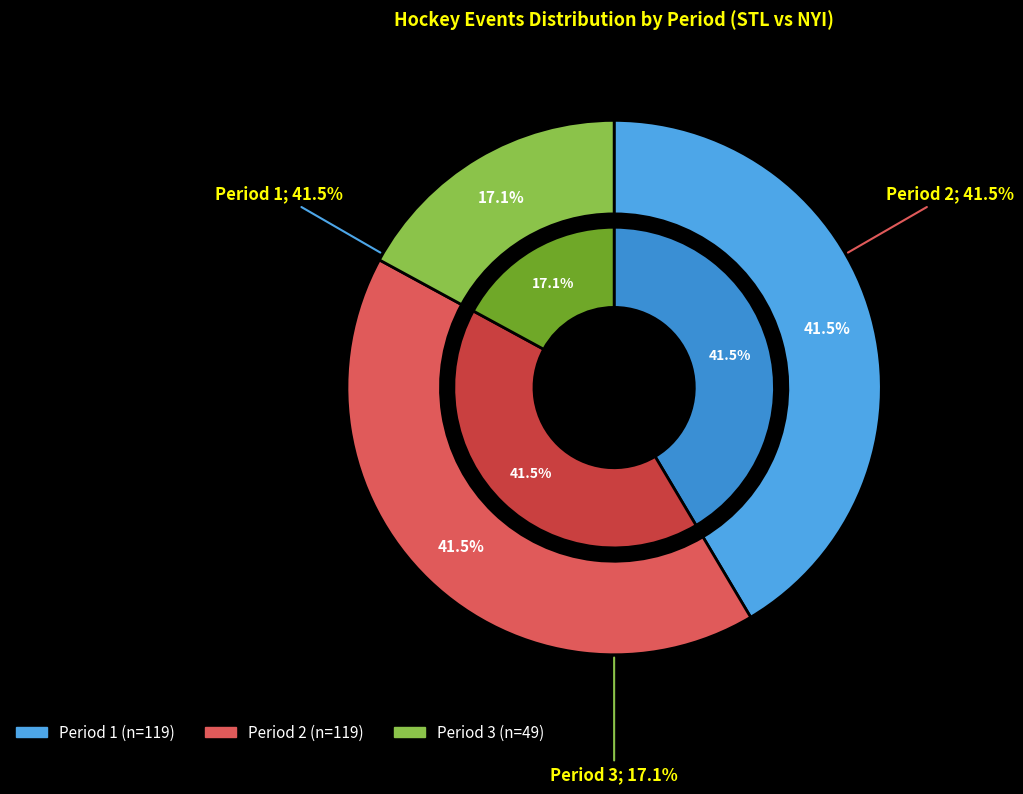

What percentage is the Period 1 slice, to the nearest percent?

41%